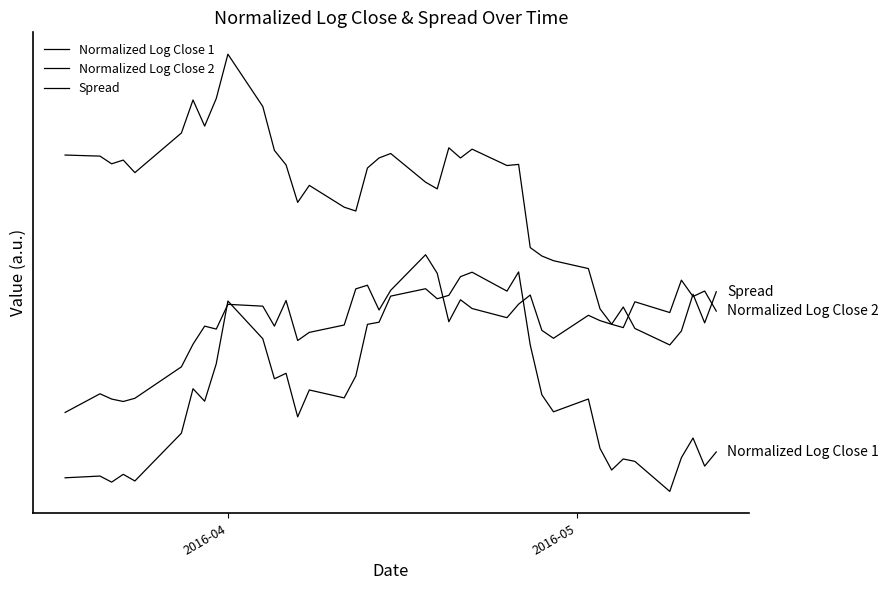

Does the chart have visible grid lines?

No